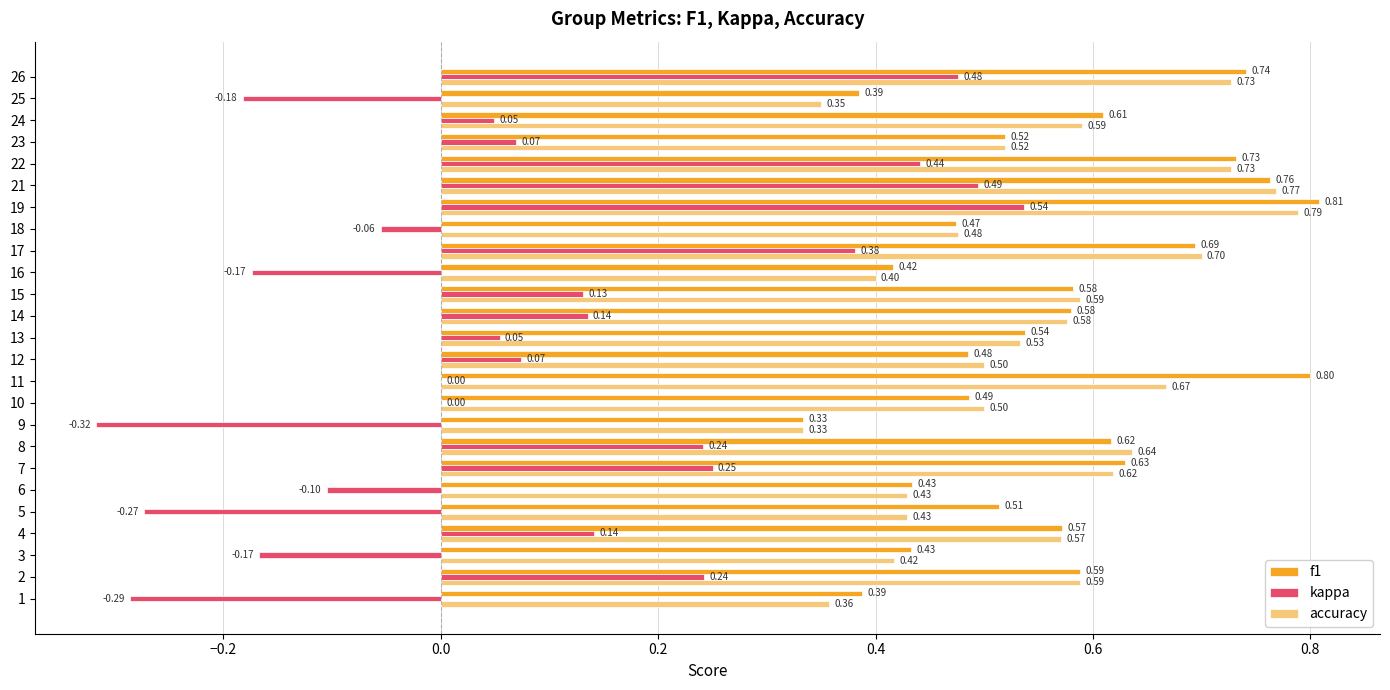

What is the total value across all series at 12?

1.1